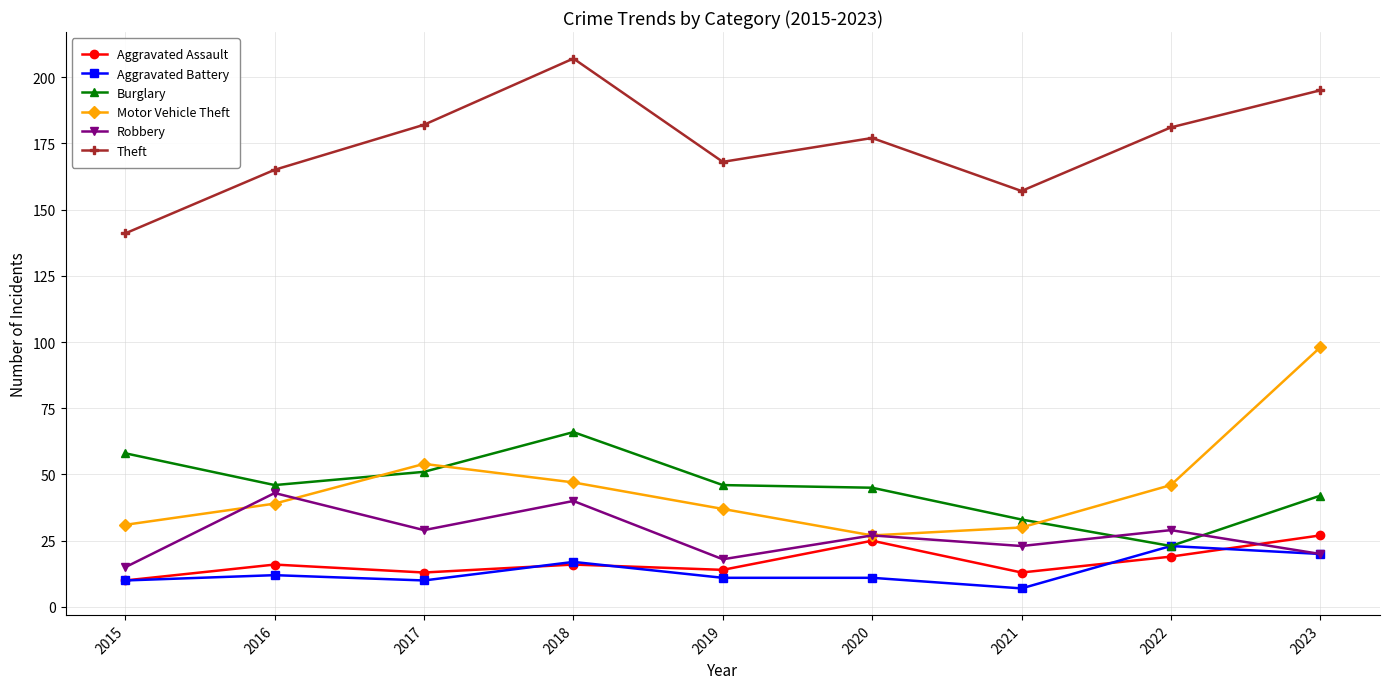

How many distinct data groups are displayed?

6